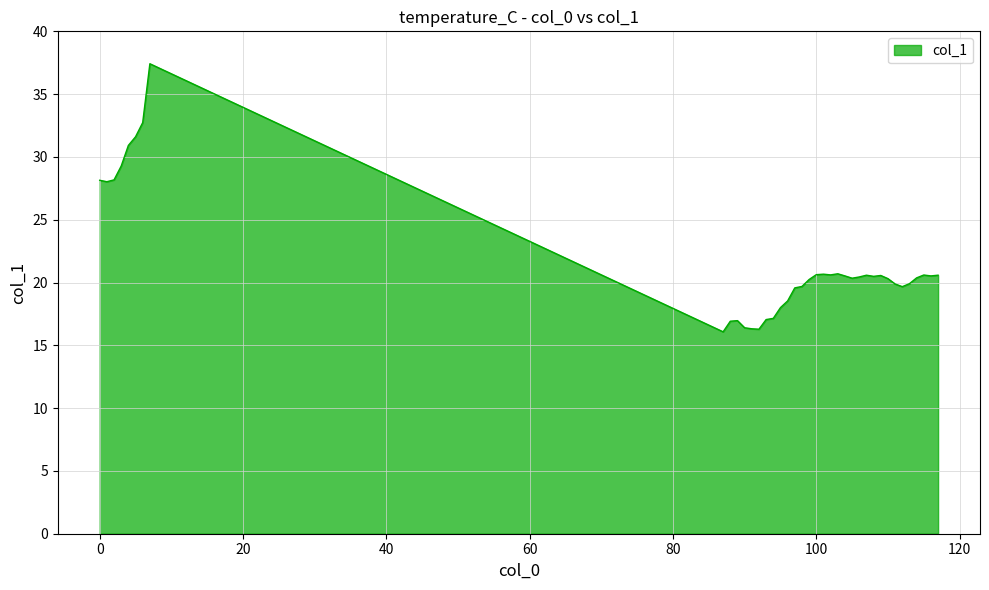

What is the smallest value displayed?

16.1